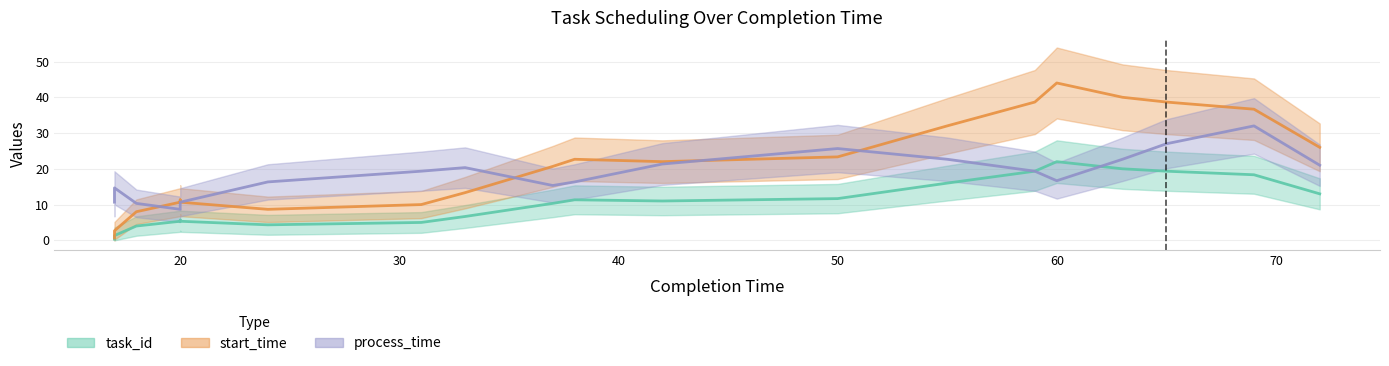

At how many categories does at least one series exceed 38?

4